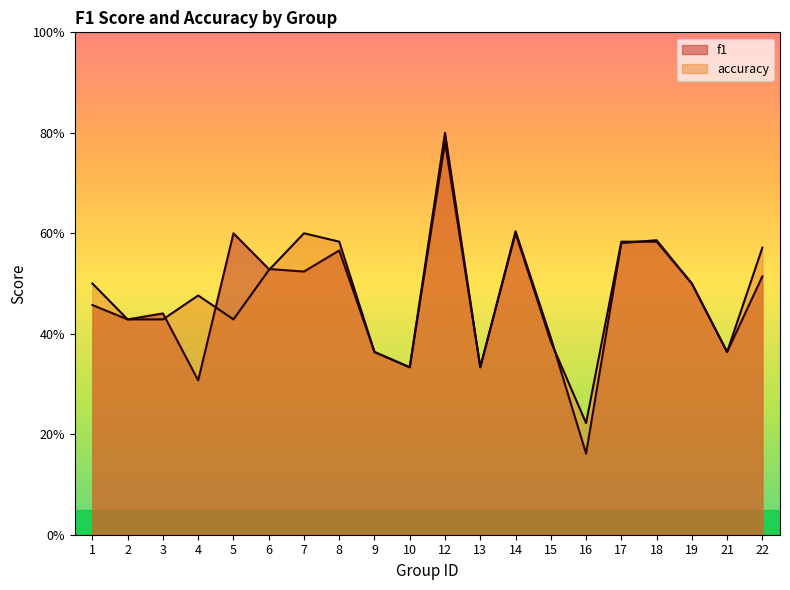

Rank the series by their average value, from highest to lowest.

accuracy, f1